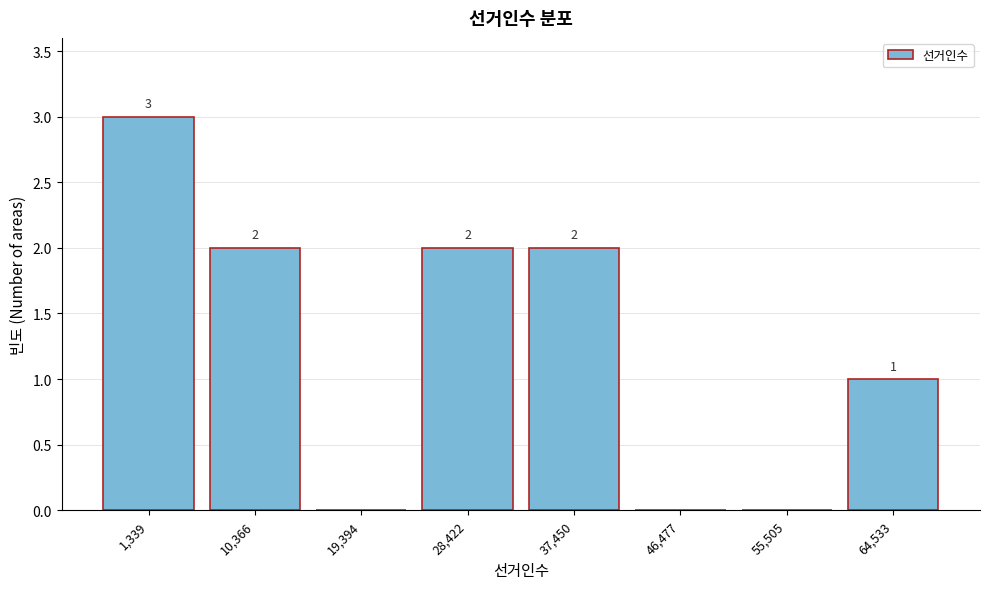

Reading left to right, extract all data points from this chart.

1,339=3	10,366=2	19,394=0	28,422=2	37,450=2	46,477=0	55,505=0	64,533=1